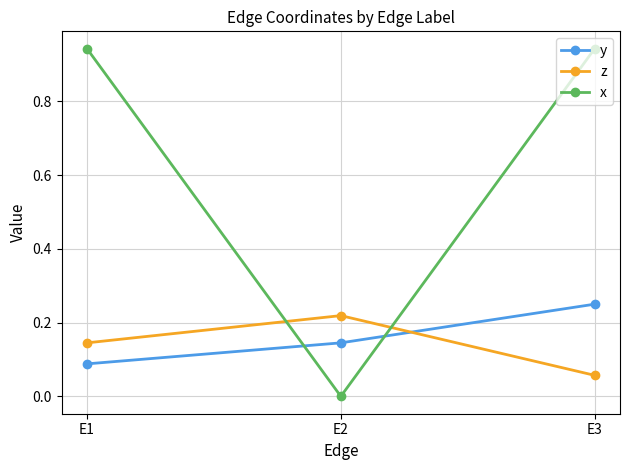

At which label is z closest to 0?

E3